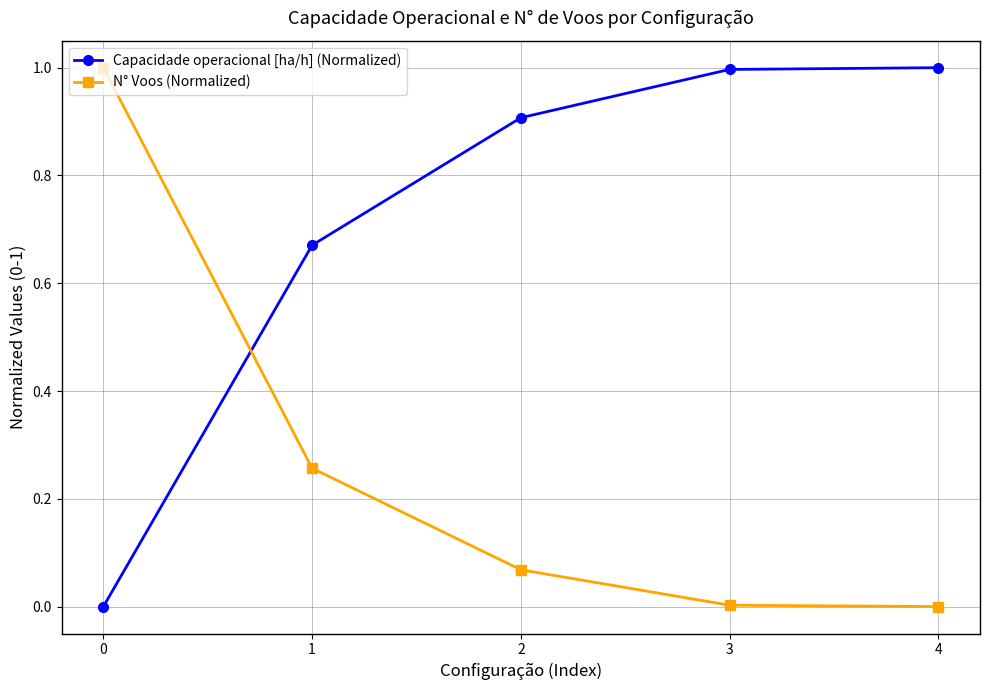

True or false: Capacidade operacional [ha/h] (Normalized) has a value of 1.0 at 3.

True